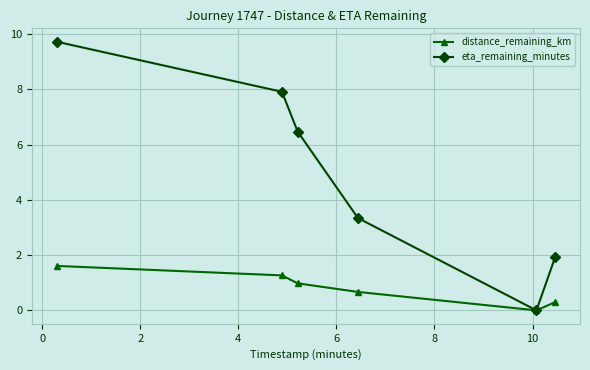

At how many categories does at least one series exceed 4?

3